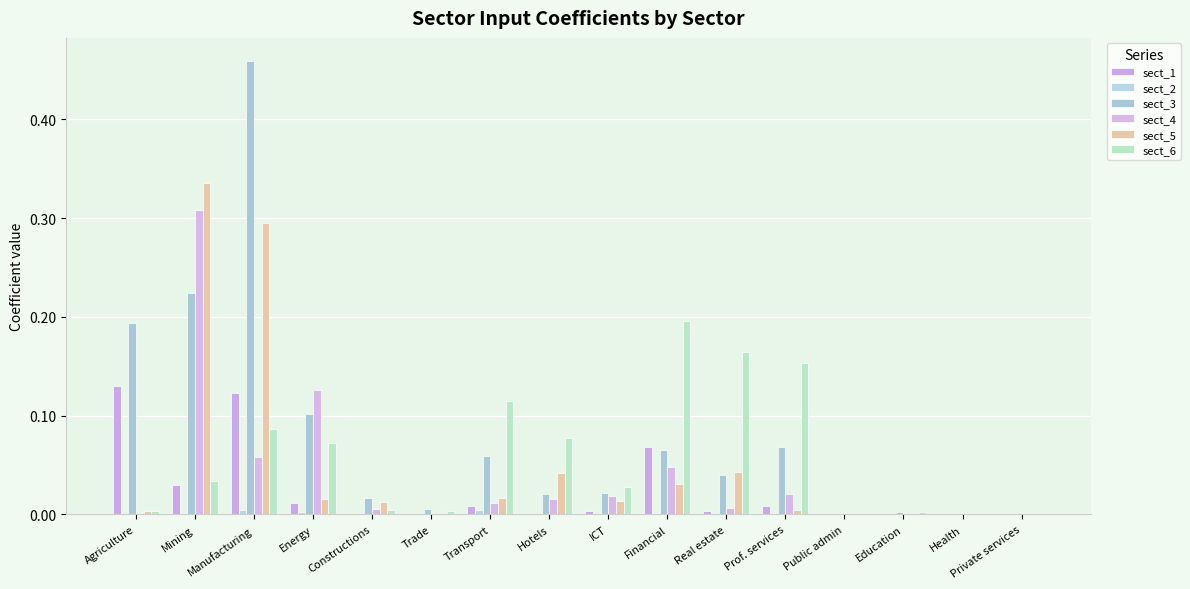

Reading right to left, transcribe all the data shown in this chart.

sect_1: 0.0	0.0	0.0	0.0	0.0	0.0	0.1	0.0	0.0	0.0	0.0	0.0	0.0	0.1	0.0	0.1
sect_2: 0.0	0.0	0.0	0.0	0.0	0.0	0.0	0.0	0.0	0.0	0.0	0.0	0.0	0.0	0.0	0.0
sect_3: 0.0	0.0	0.0	0.0	0.1	0.0	0.1	0.0	0.0	0.1	0.0	0.0	0.1	0.5	0.2	0.2
sect_4: 0.0	0.0	0.0	0.0	0.0	0.0	0.0	0.0	0.0	0.0	0.0	0.0	0.1	0.1	0.3	0.0
sect_5: 0.0	0.0	0.0	0.0	0.0	0.0	0.0	0.0	0.0	0.0	0.0	0.0	0.0	0.3	0.3	0.0
sect_6: 0.0	0.0	0.0	0.0	0.2	0.2	0.2	0.0	0.1	0.1	0.0	0.0	0.1	0.1	0.0	0.0